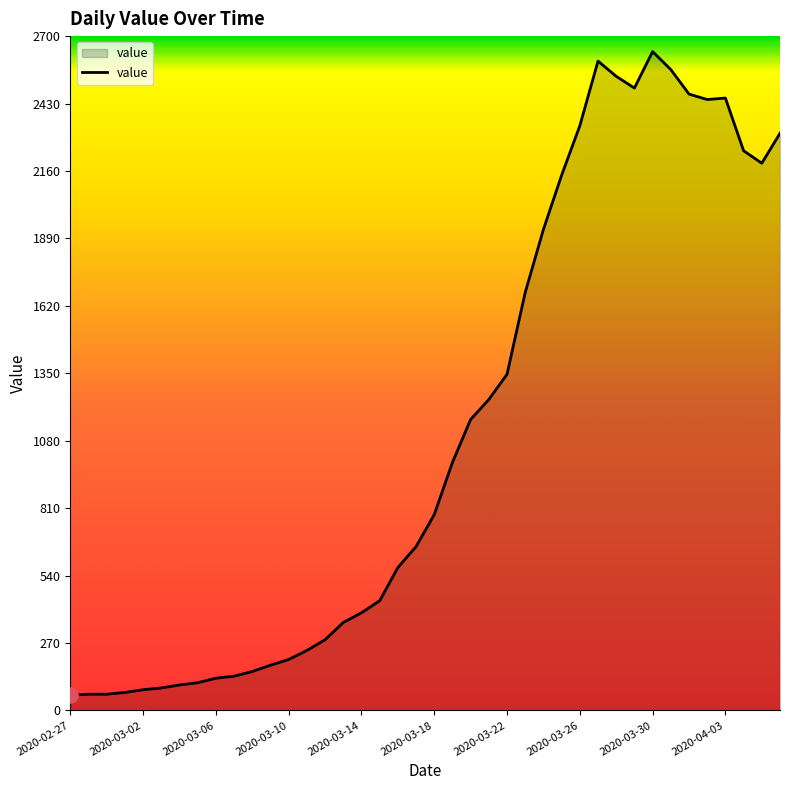

What is the greatest value displayed?

2638